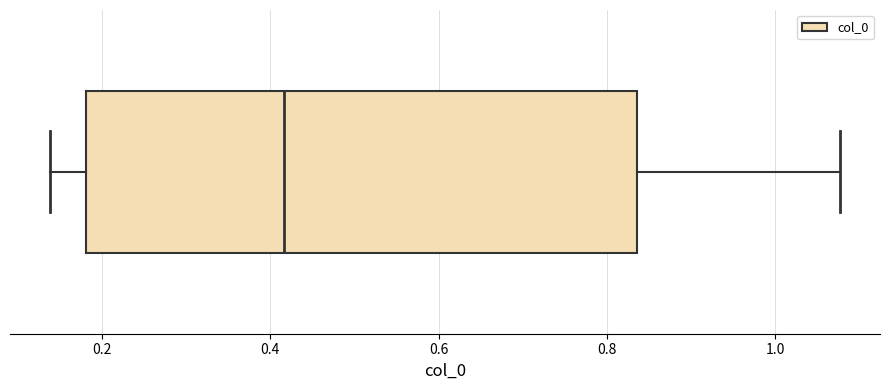

Transcribe this box plot: give where the median line is, the range the box spans, and where the two whiskers end, as read against the x-axis. The values are not printed on the chart, so give them approximately, as read against the axis.

median 0.42, box 0.18 to 0.84, whiskers 0.14 to 1.08